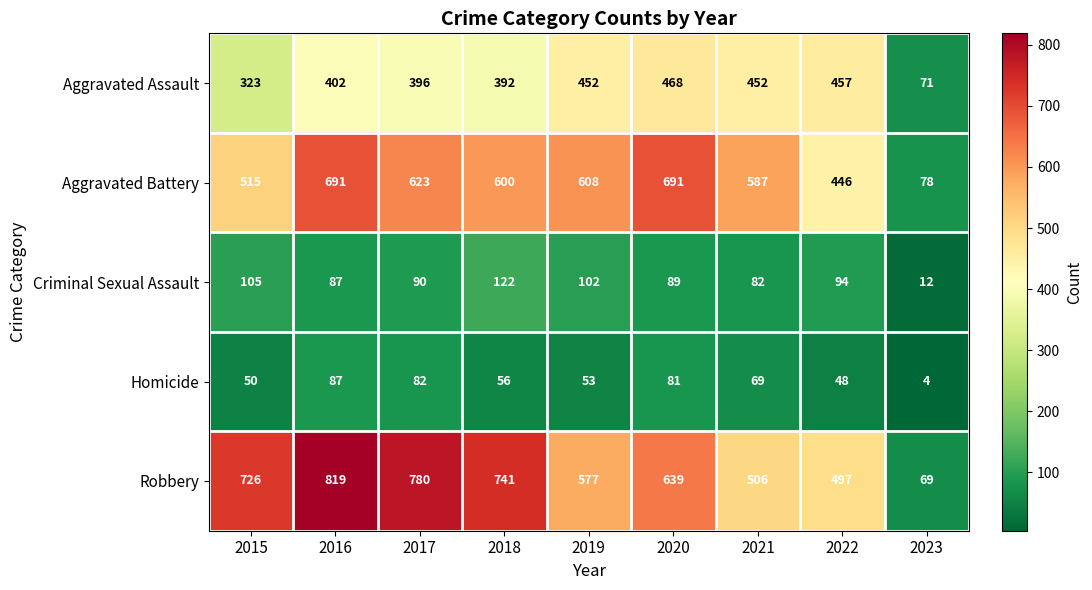

The value of Criminal Sexual Assault at 2023 is 12. True or false?

True